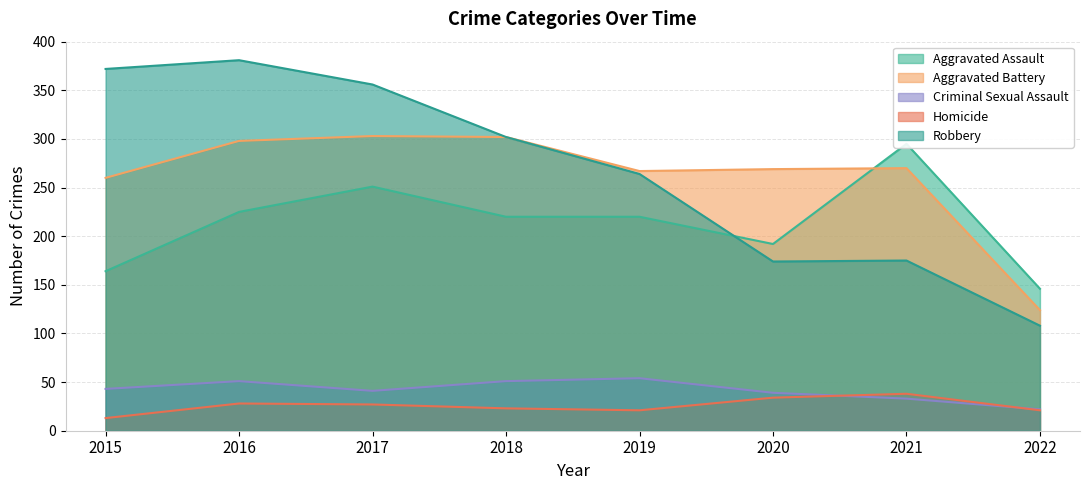

The Robbery series shows 116 at 2016. True or false?

False